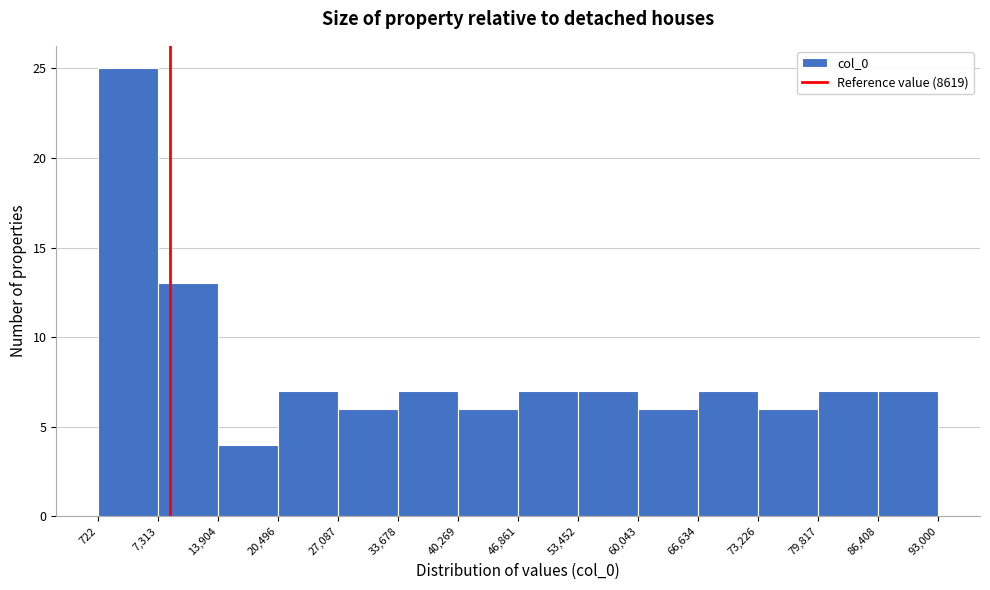

How tall is the bar that spans 73,226 to 79,817 on the x-axis? The values are not printed on the chart, so give them approximately, as read against the axis.

6